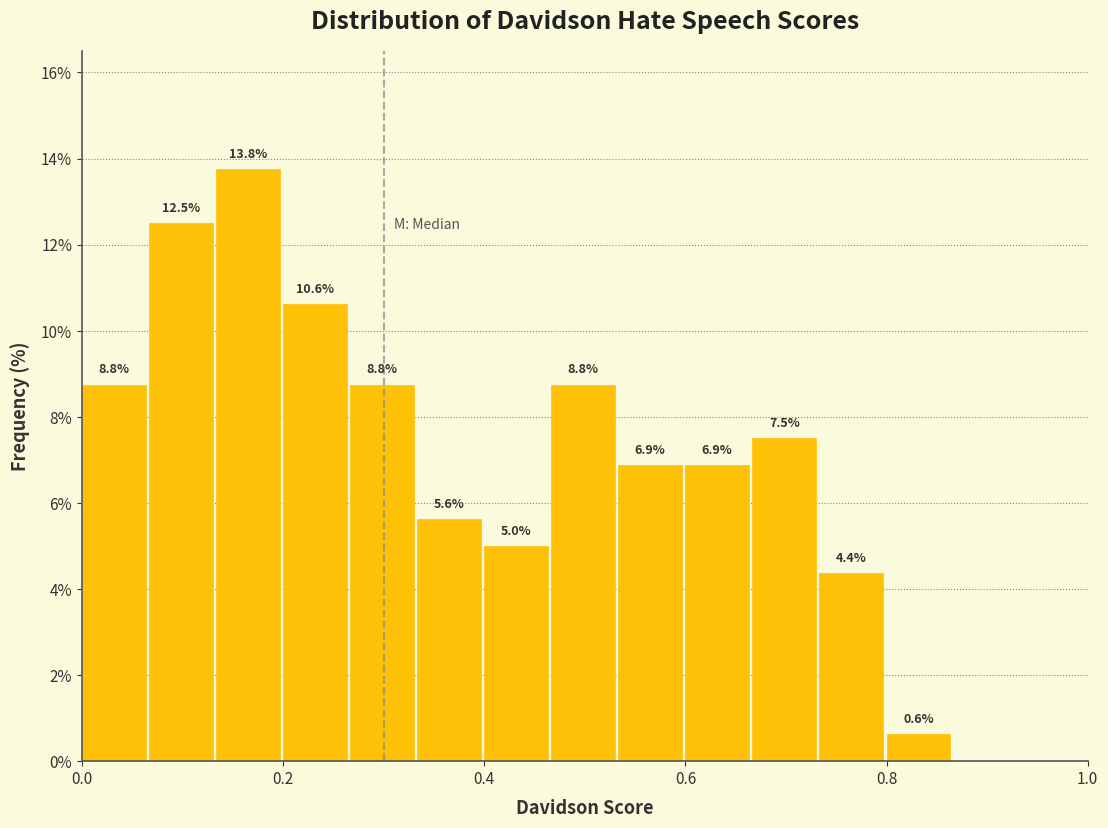

Read against the x-axis, roughly where is the centre of the tallest bar?

0.16